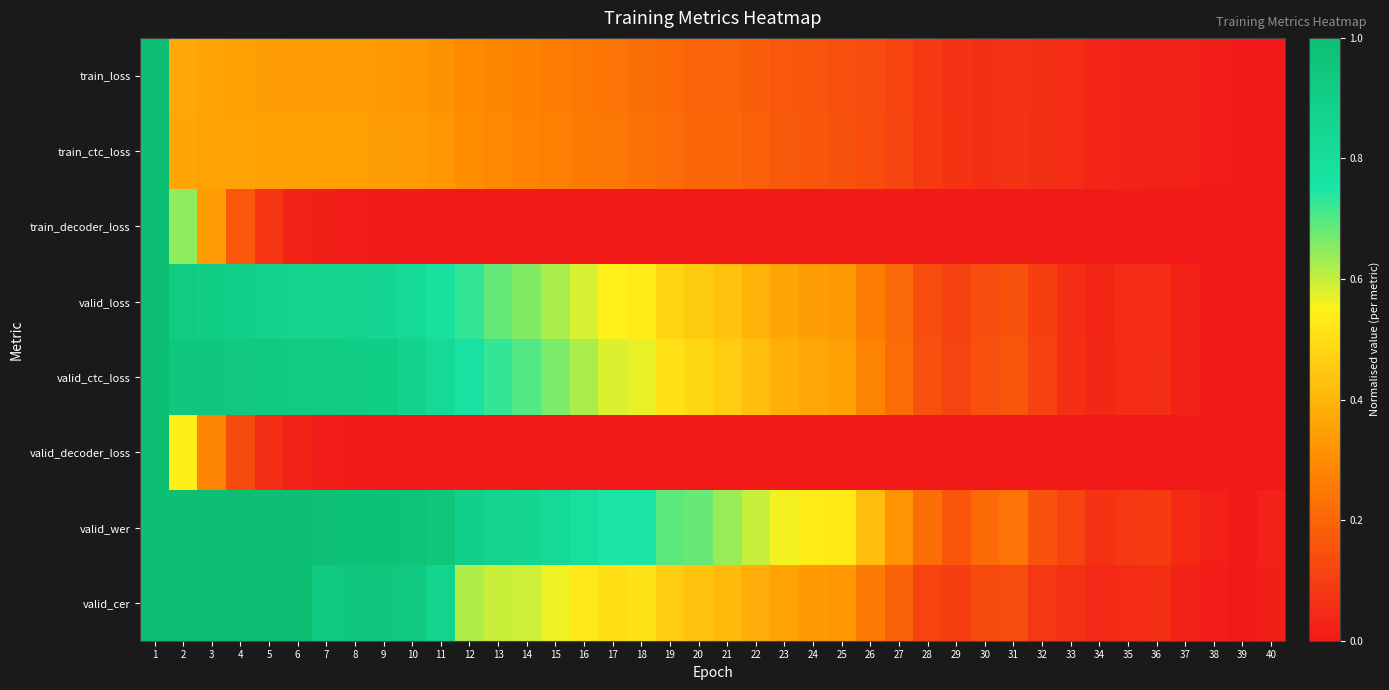

What is the maximum value shown in the chart?

1.0